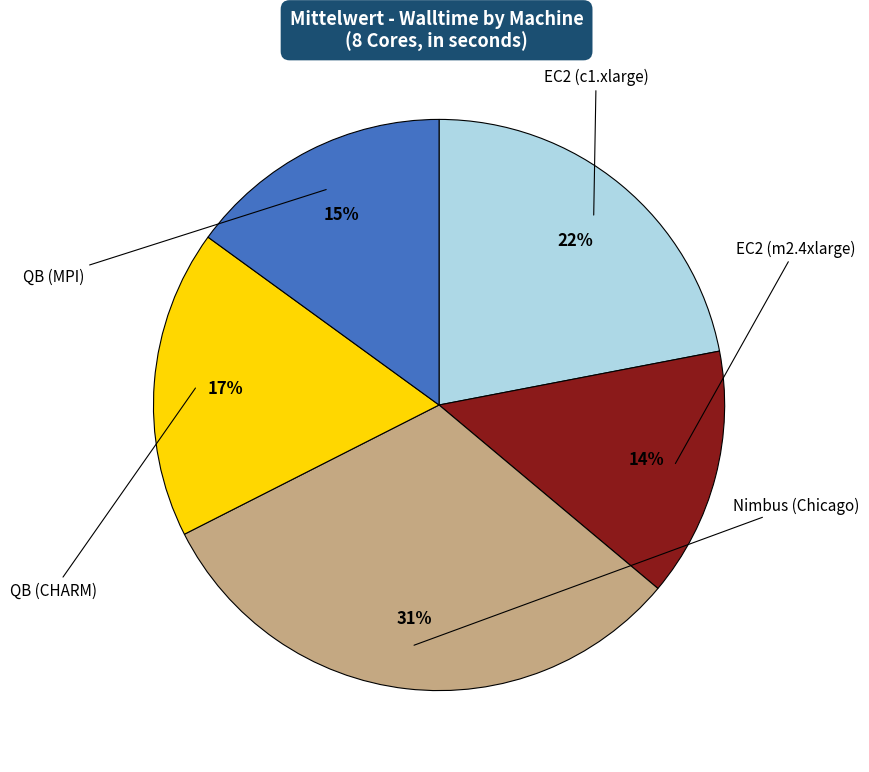

True or false: EC2 (c1.xlarge) accounts for 10% of the total.

False